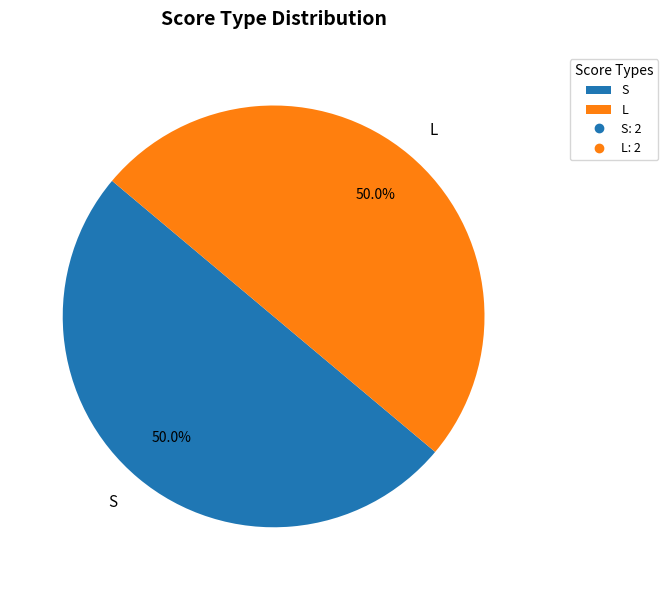

What is the ratio of the value at L to the value at S?

1.0